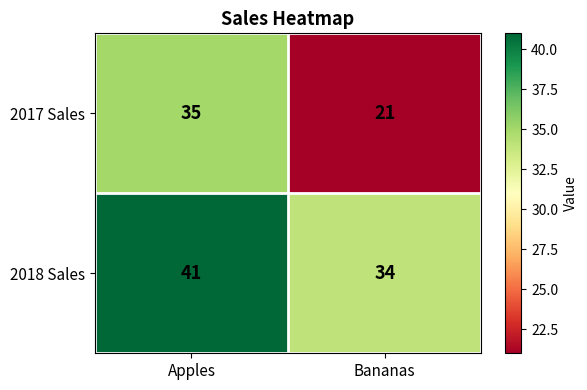

Is it true that 2018 Sales equals 26 at Apples?

False